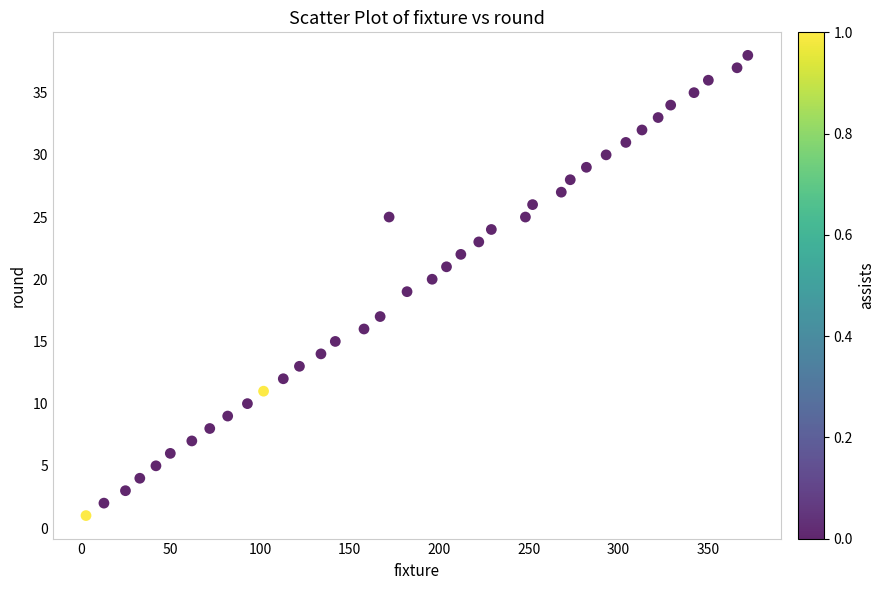

What is the range of X values (max minus min)?

369